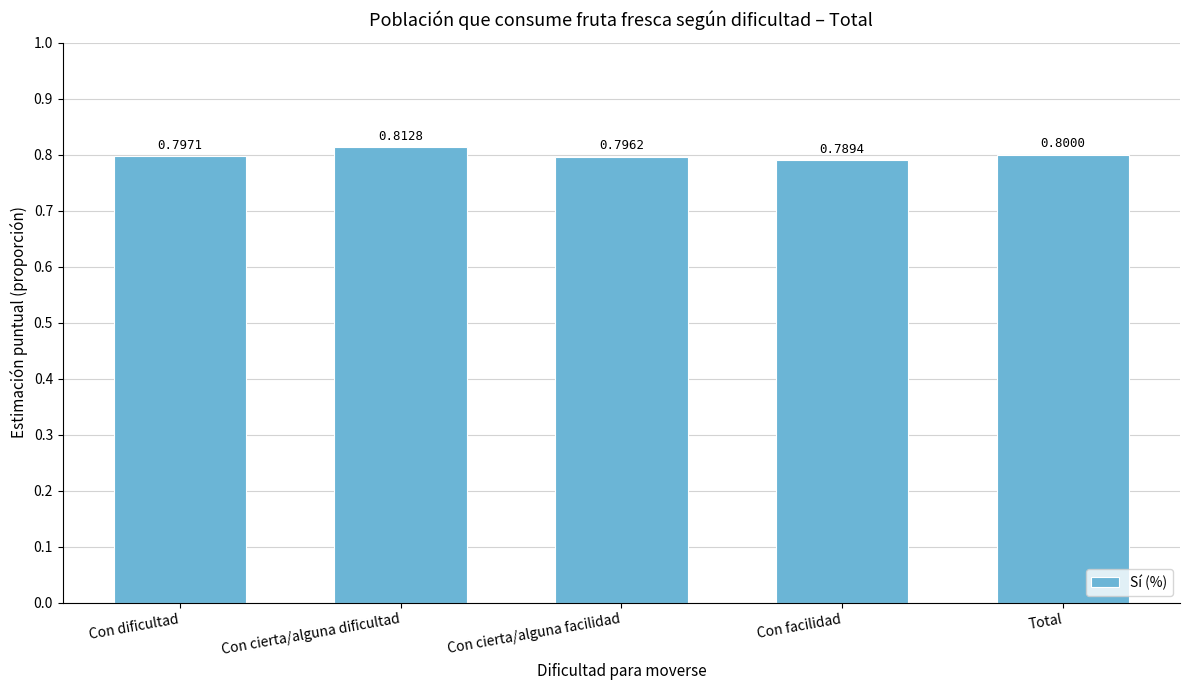

Where is the data nearest to the value 0?

Con facilidad